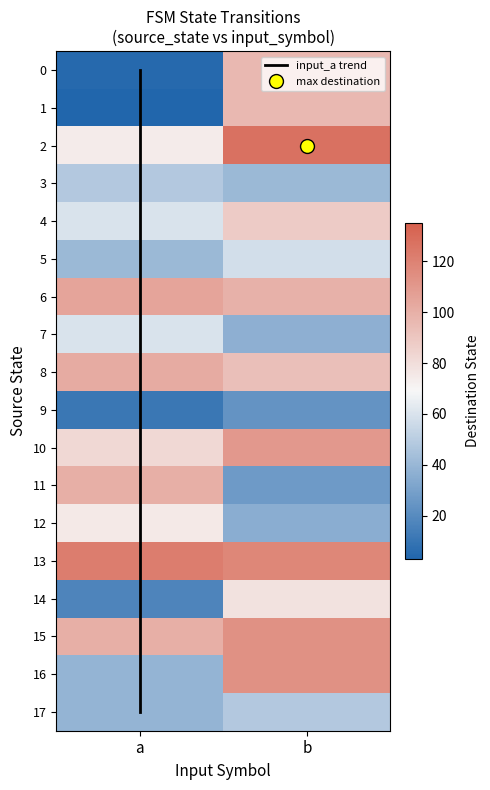

Which has a higher value, 4 or 1?

1